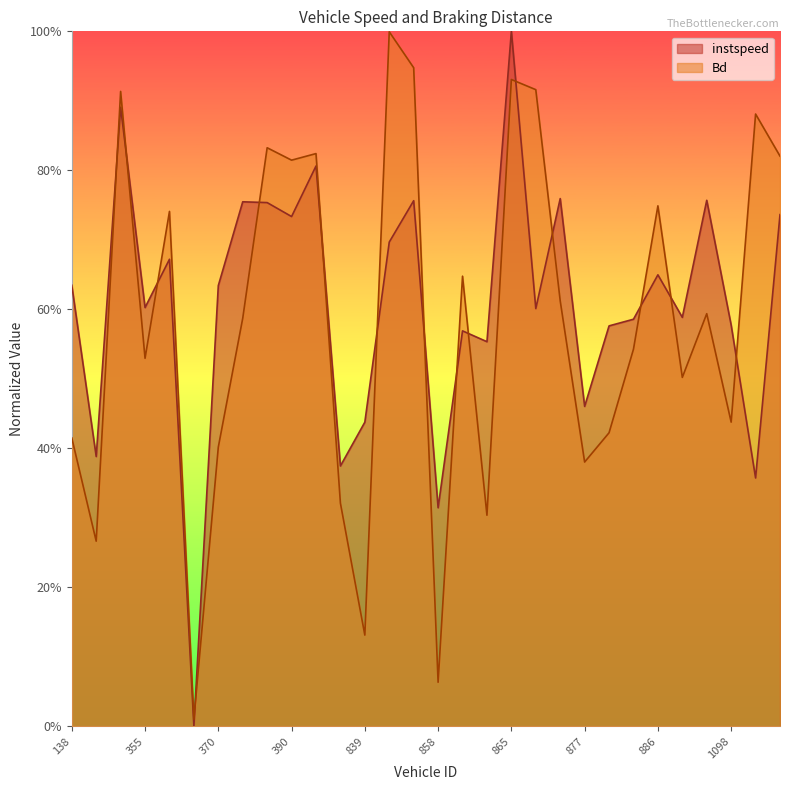

What is the difference between the maximum and minimum values in the instspeed series?

1.0